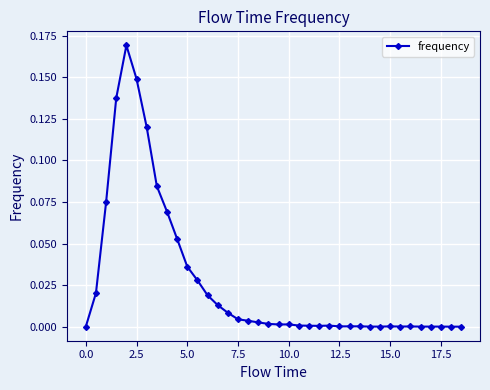

True or false: the data has more than 2 interior local peaks.

True